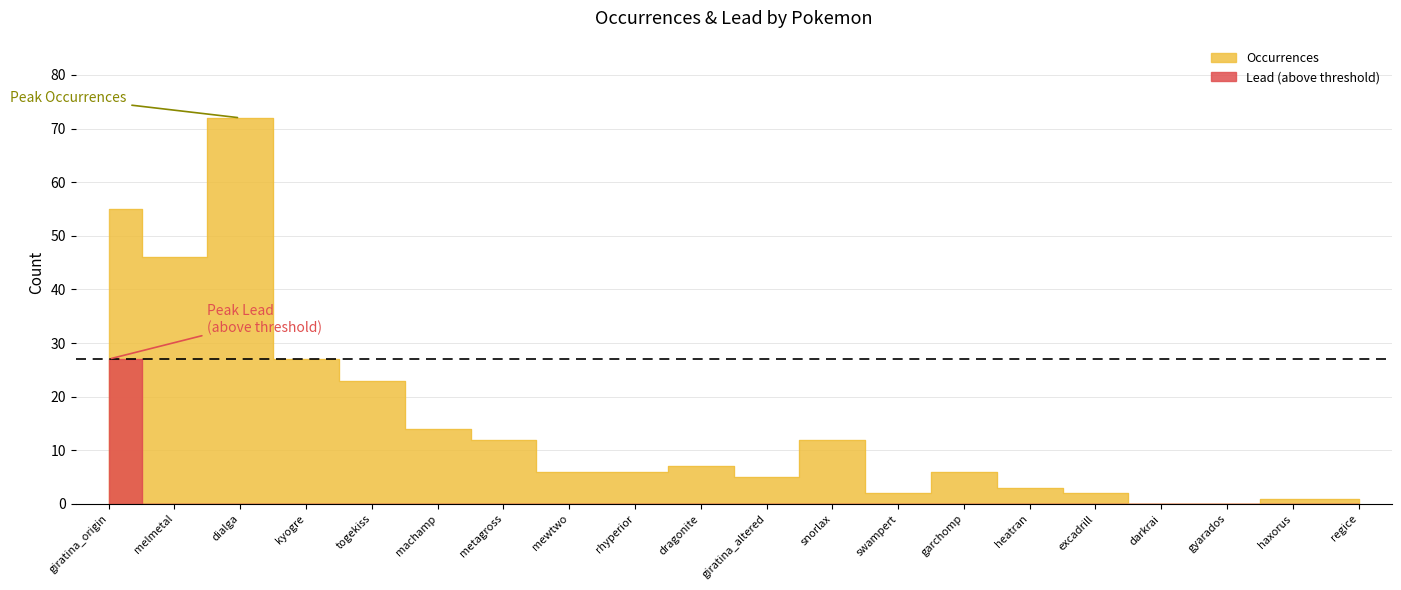

How many points are higher than both their immediate neighbors (excluding endpoints)?

4